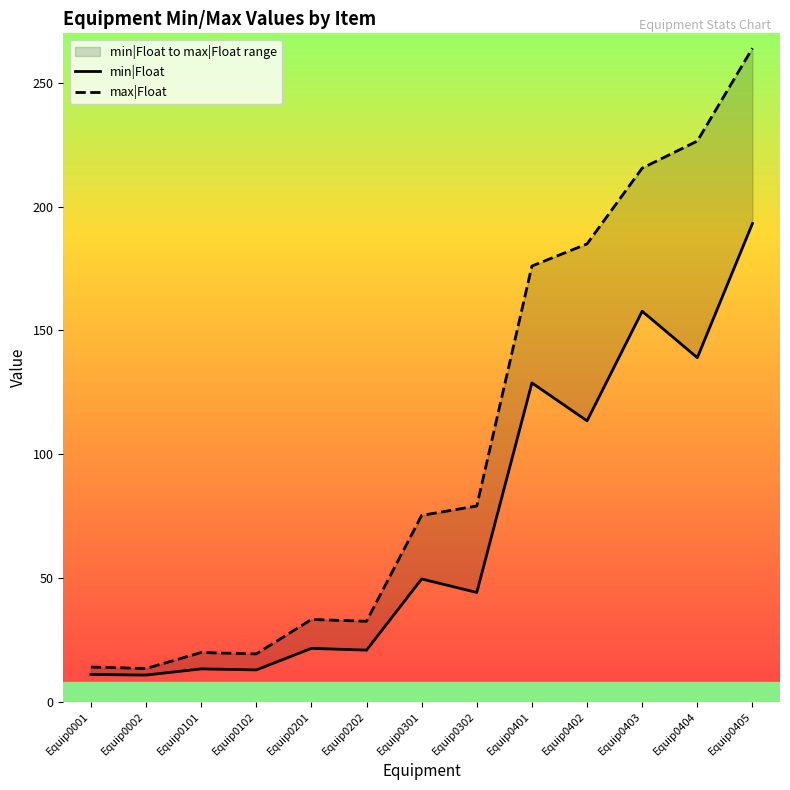

Where does the max|Float series first go above 75?

Equip0301